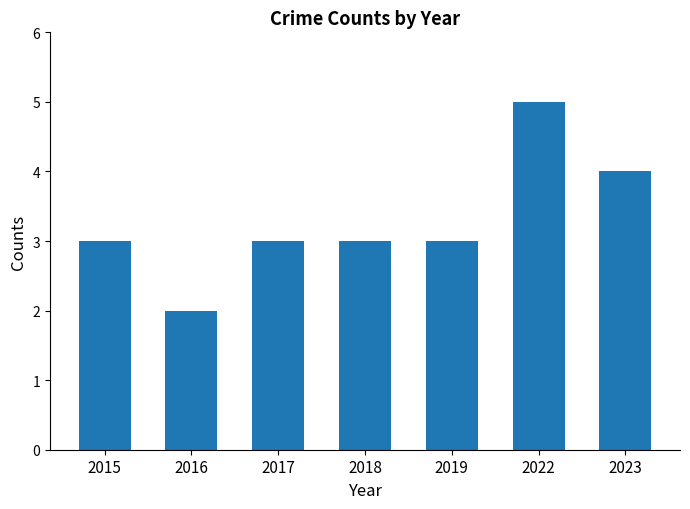

The chart shows a value of 5 at 2018. True or false?

False